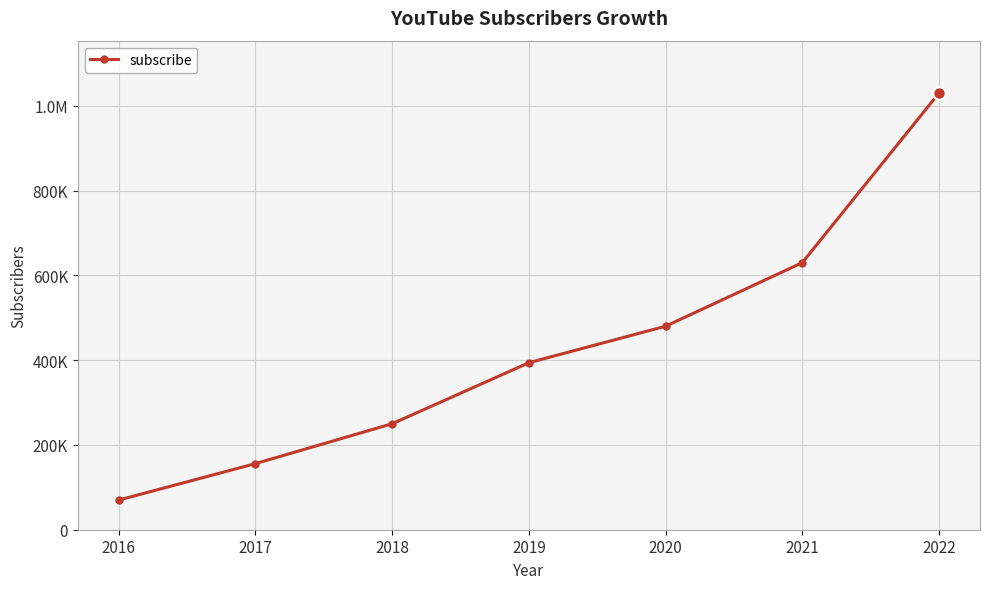

Rank the categories by value from lowest to highest.

2016, 2017, 2018, 2019, 2020, 2021, 2022